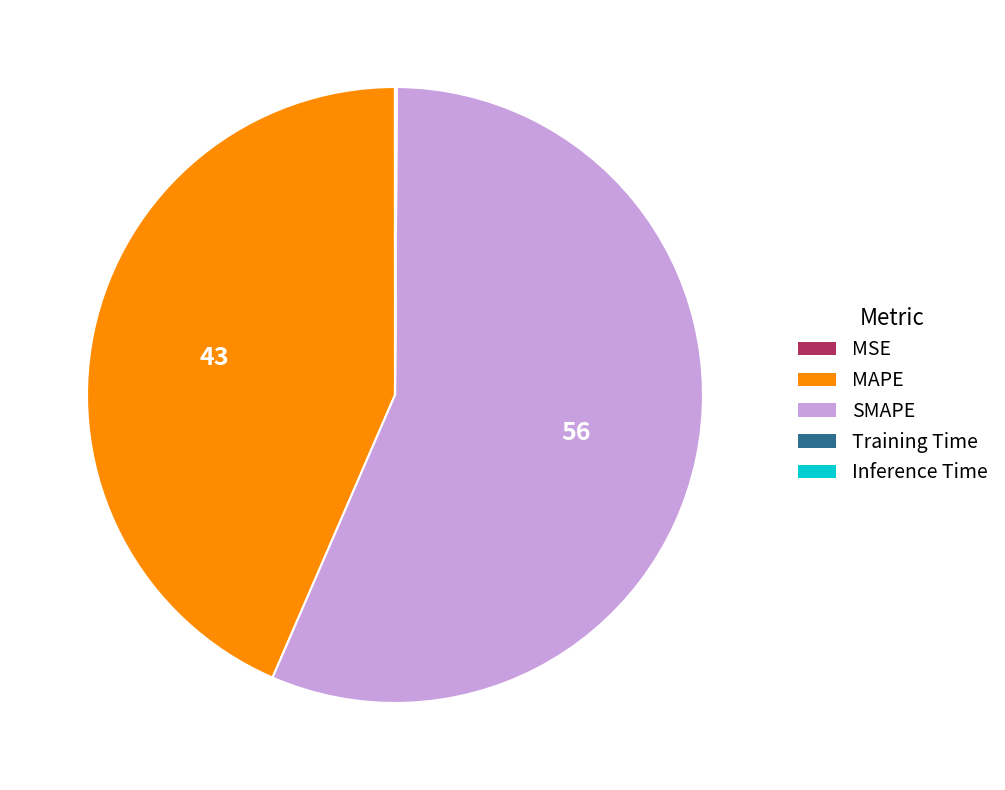

Which slice is the largest?

SMAPE